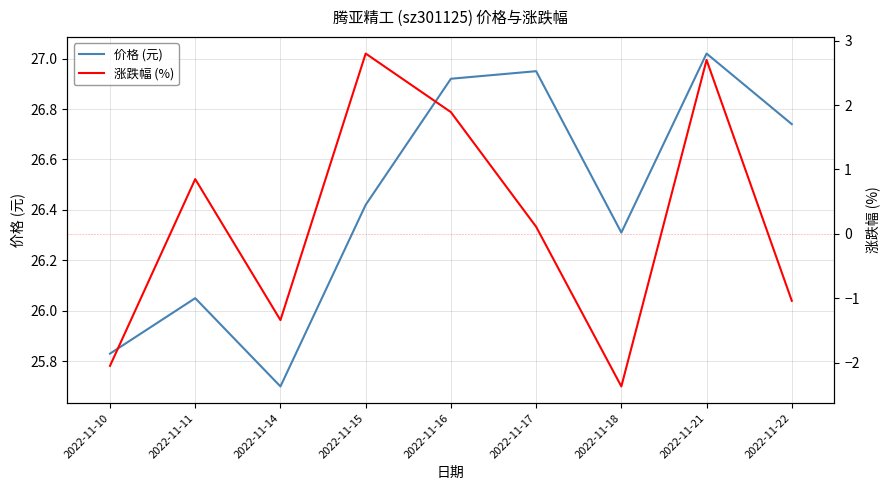

What are all the series names shown in the legend?

价格 (元), 涨跌幅 (%)